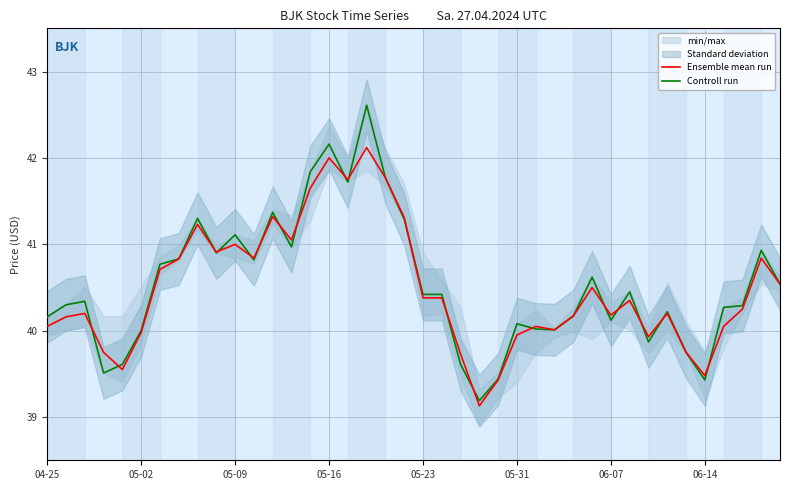

How many lines are shown in the chart?

2